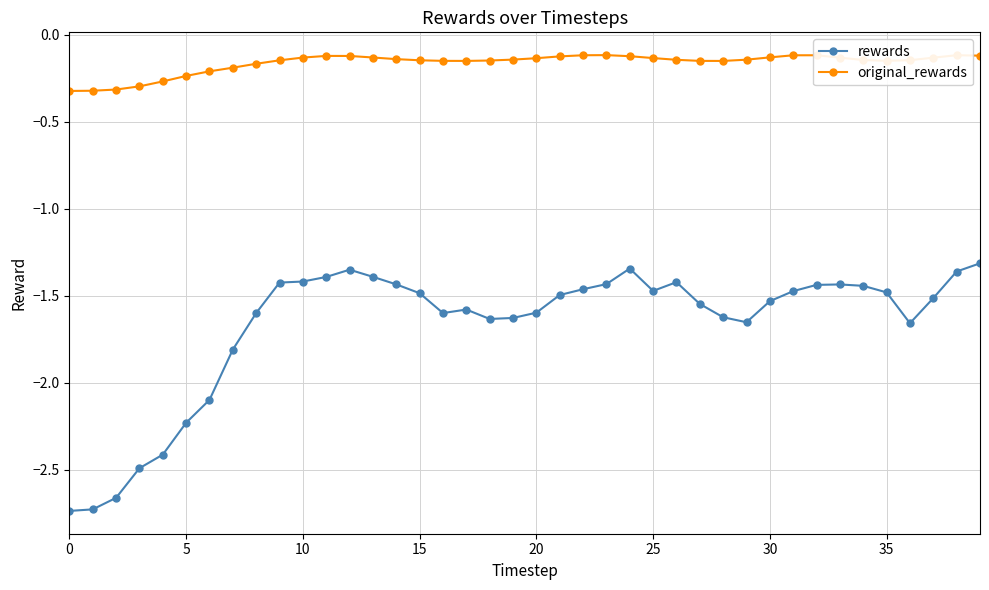

Which series has the largest range (max minus min)?

rewards